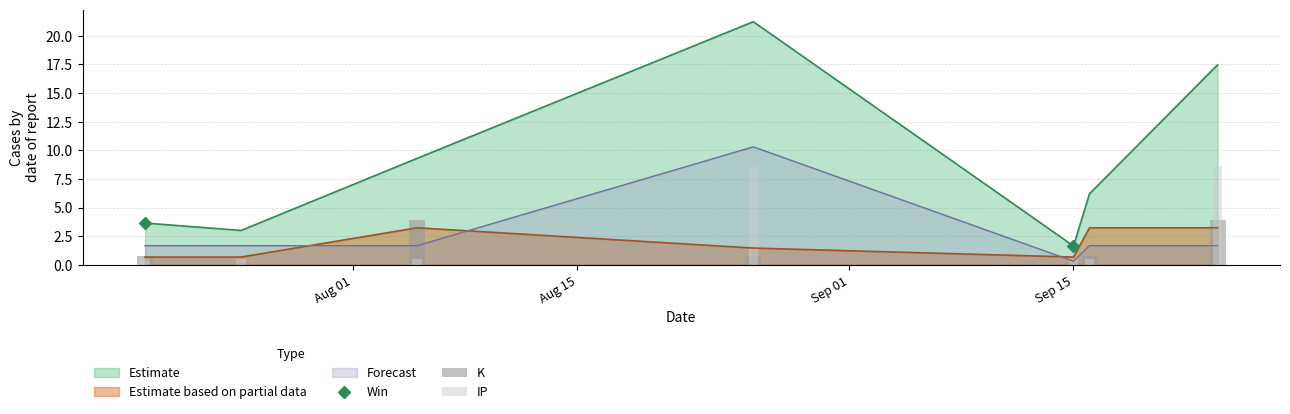

What position from the right is 2024-08-26?

4